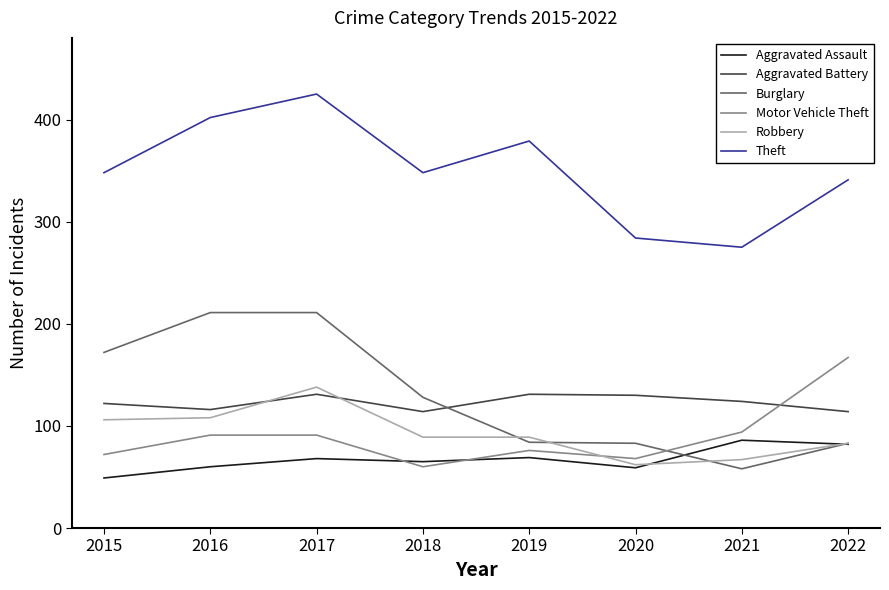

At which category is the sum across all series the highest?

2017